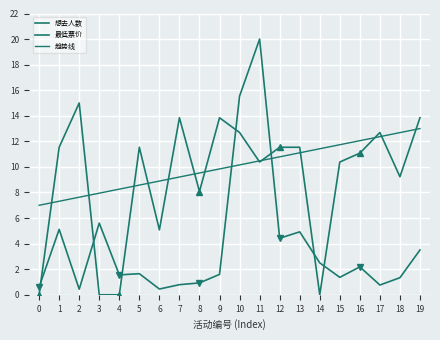

True or false: 趋势线 has more than 0 points higher than both neighbors.

False